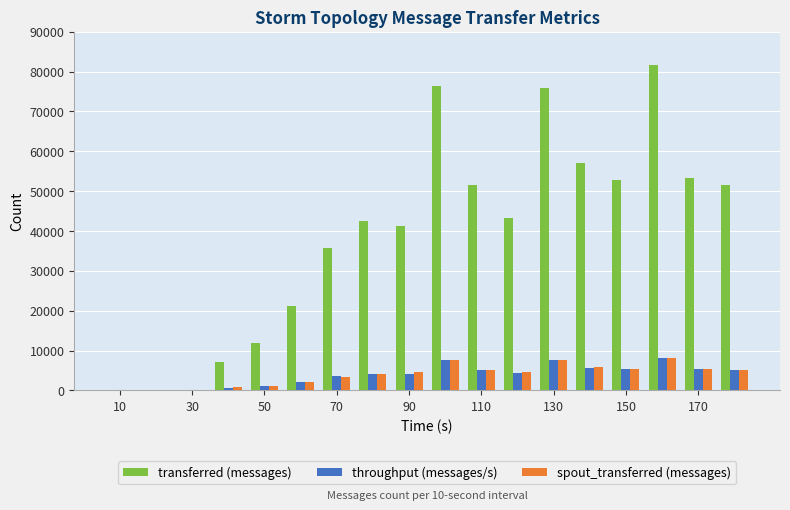

What is the maximum value for spout_transferred (messages)?

8100